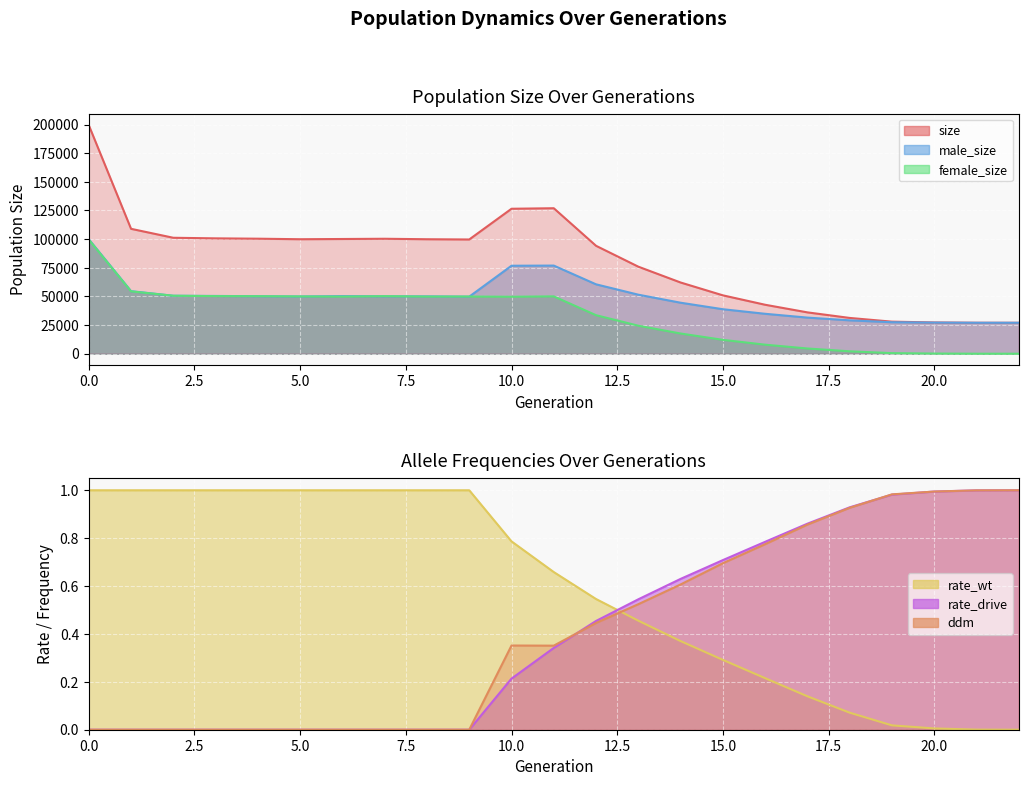

What is the value of the ddm point at the 14th from the left?

0.5